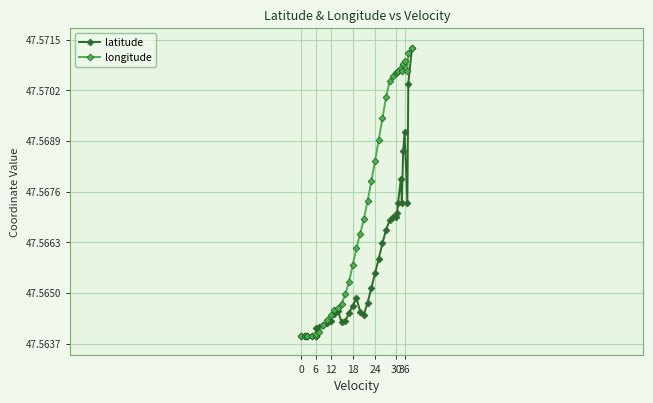

In latitude, how many points are higher than both neighbors (excluding endpoints)?

4